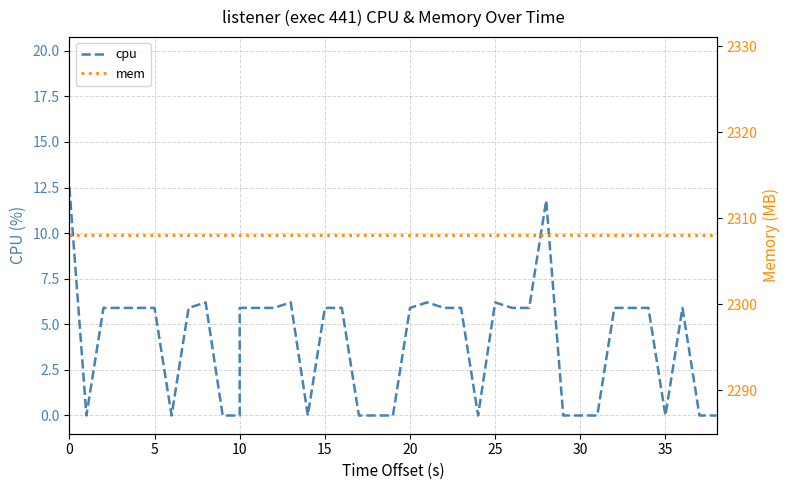

What is the maximum value shown in the chart?

2308.0